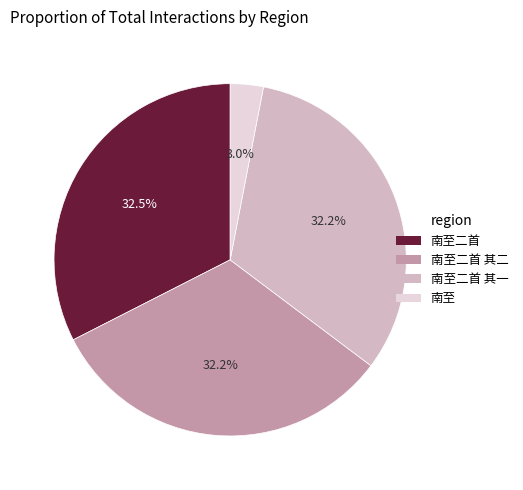

Is there a majority slice in this chart?

No